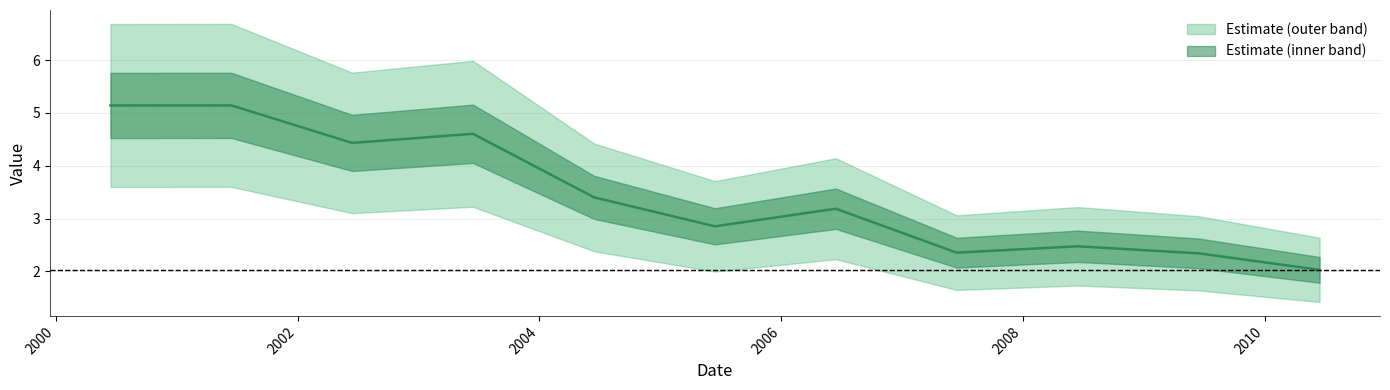

How many interior local valleys (lower than both neighbors) does the data have?

3